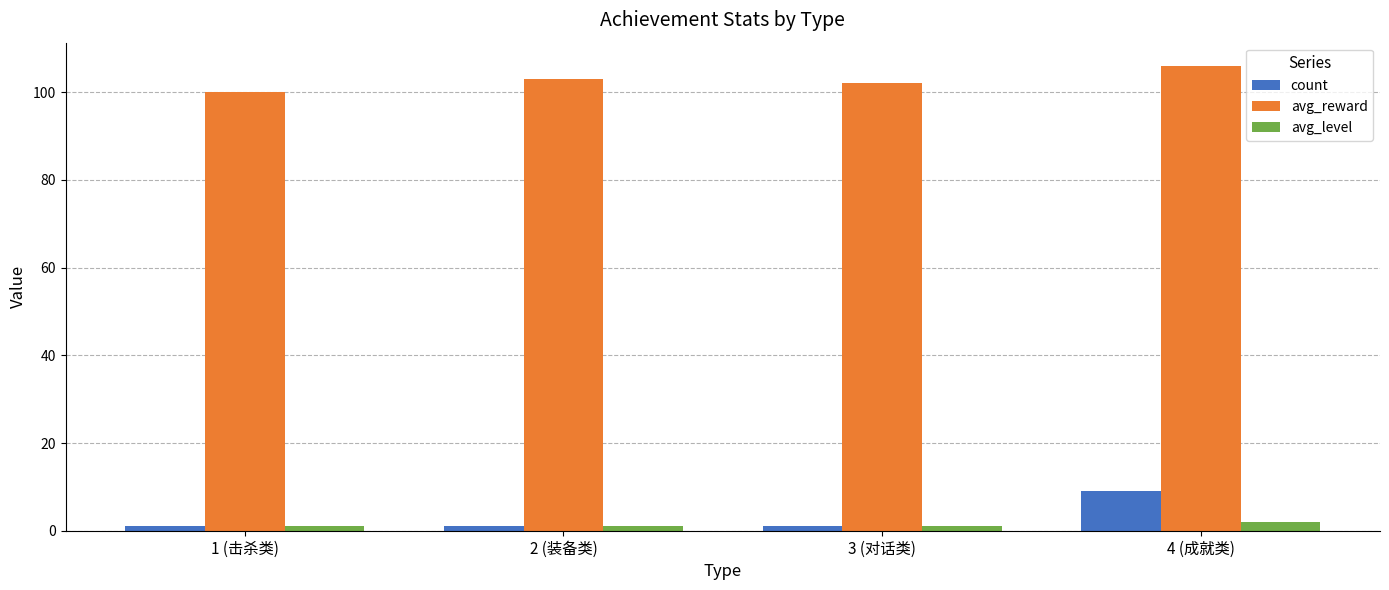

At how many categories does at least one series exceed 61?

4